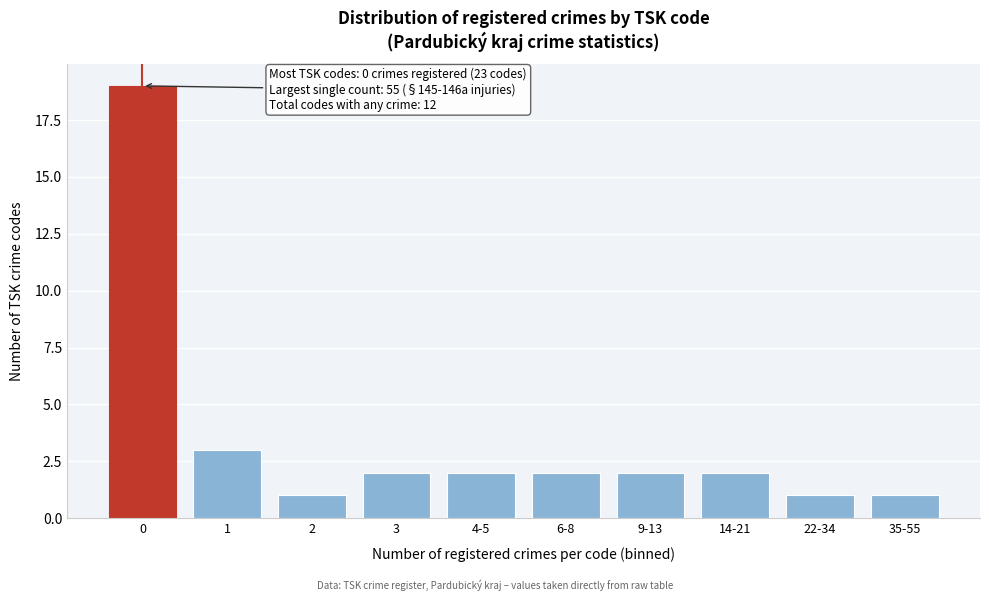

Reading right to left, what are all the values shown in this chart?

1	1	2	2	2	2	2	1	3	19